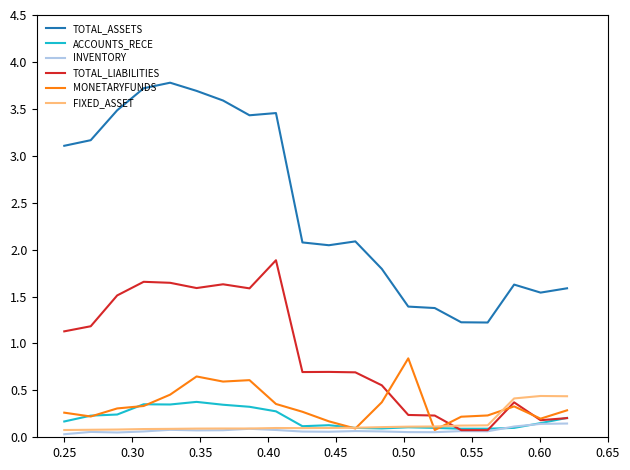

What is the maximum value shown in the chart?

3.8